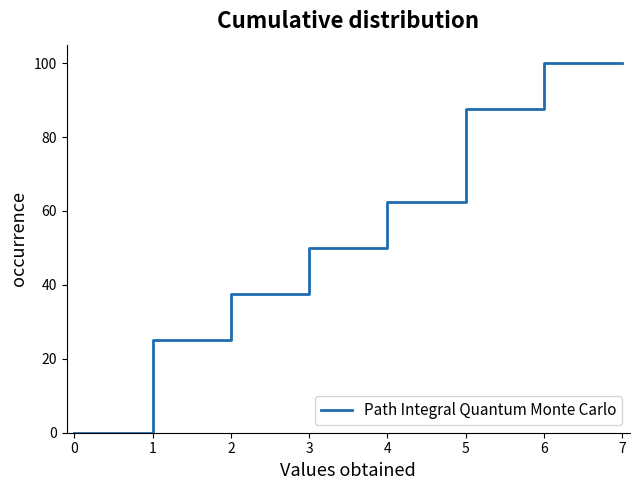

What is the average value?

57.8